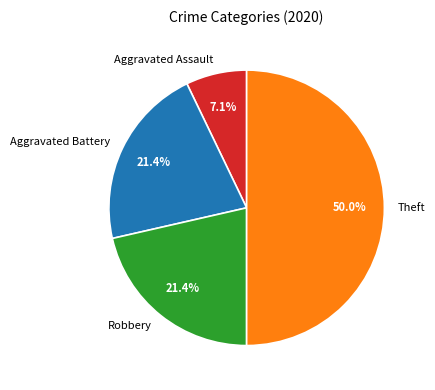

Does Aggravated Battery account for over 50% of the chart?

No